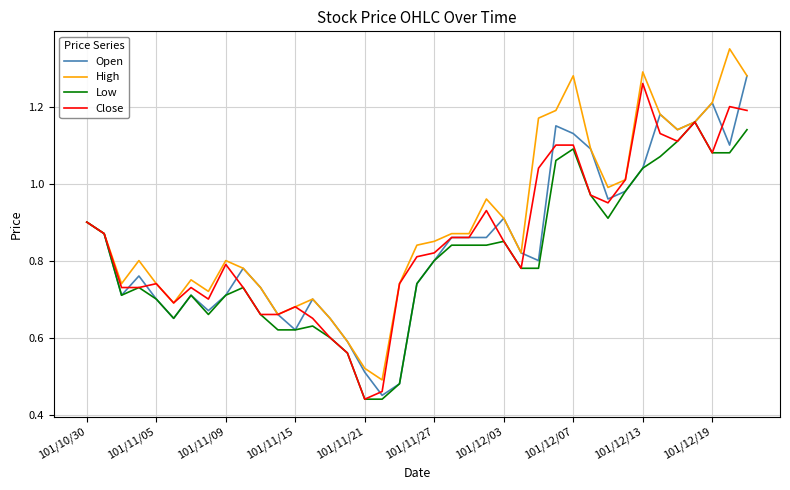

Which series has the largest total across all categories?

High